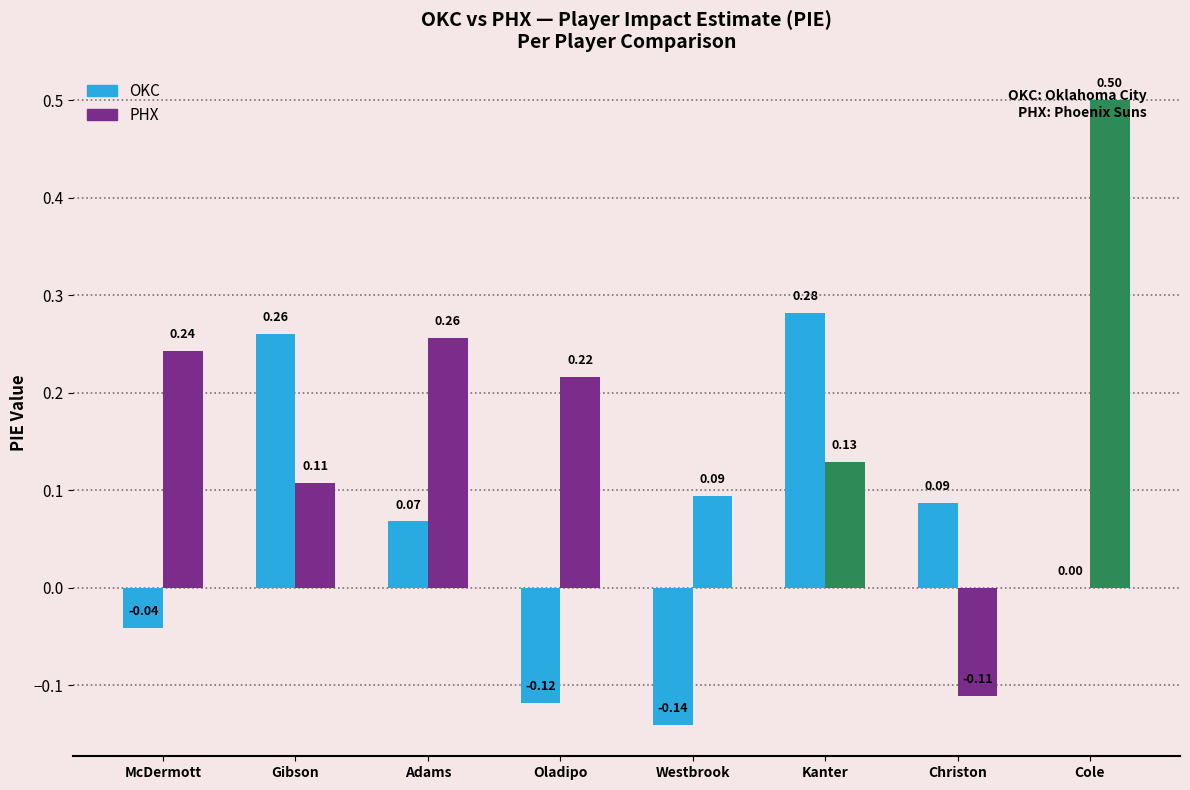

Does the chart contain stacked bars?

No